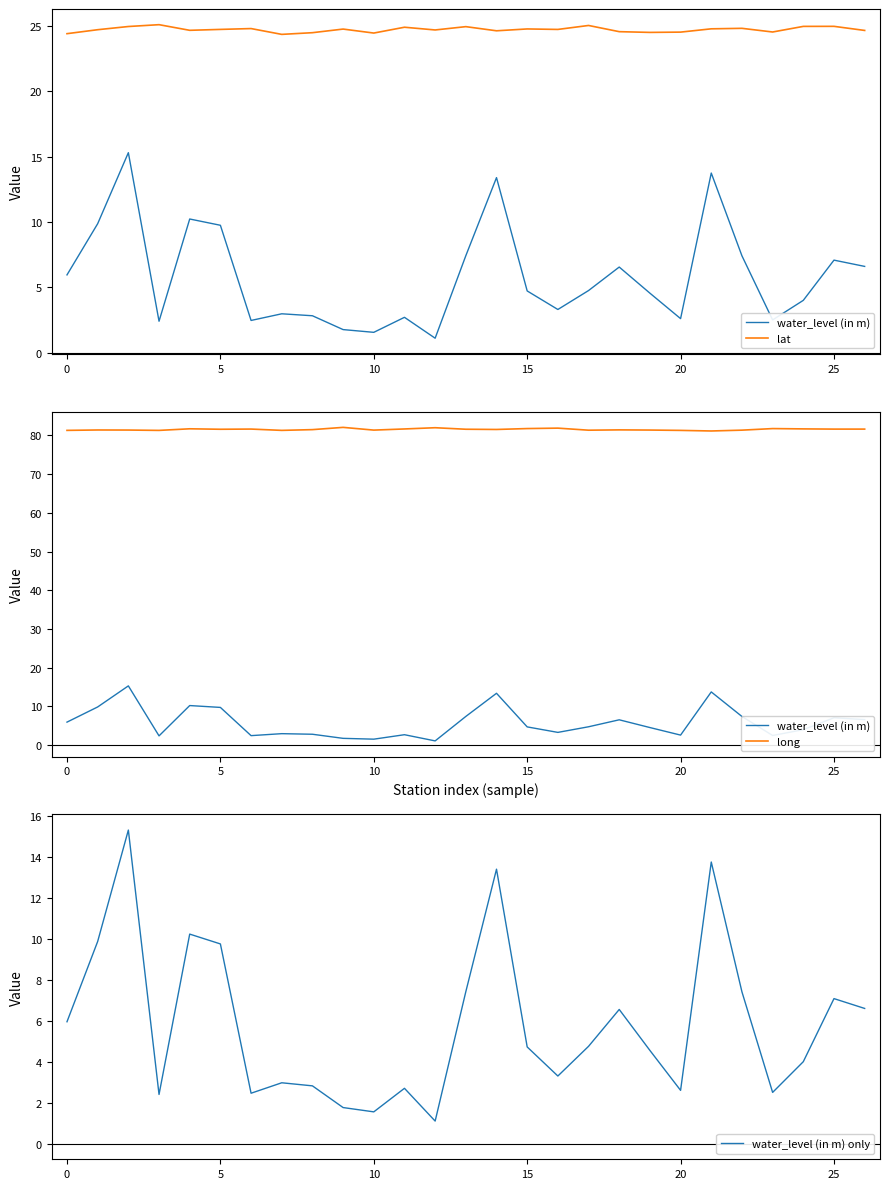

What is the difference between the maximum and minimum values in the water_level (in m) series?

14.2